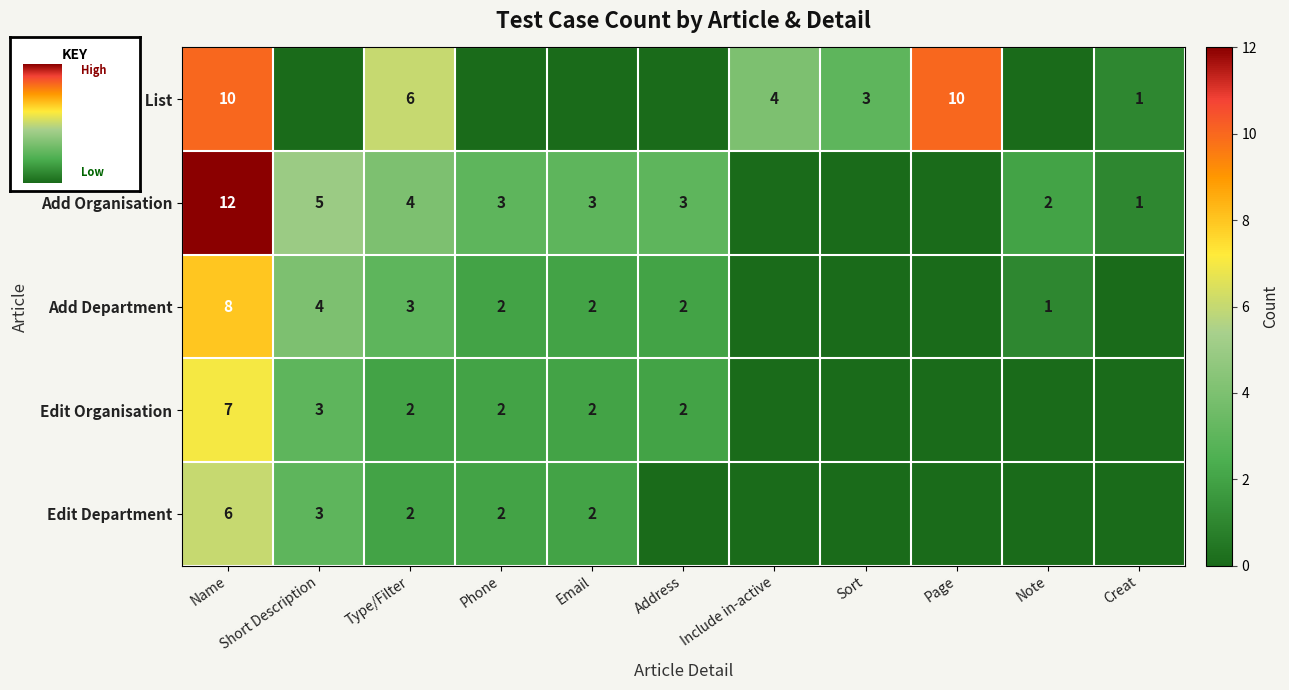

Which category has the highest value across all series?

Name